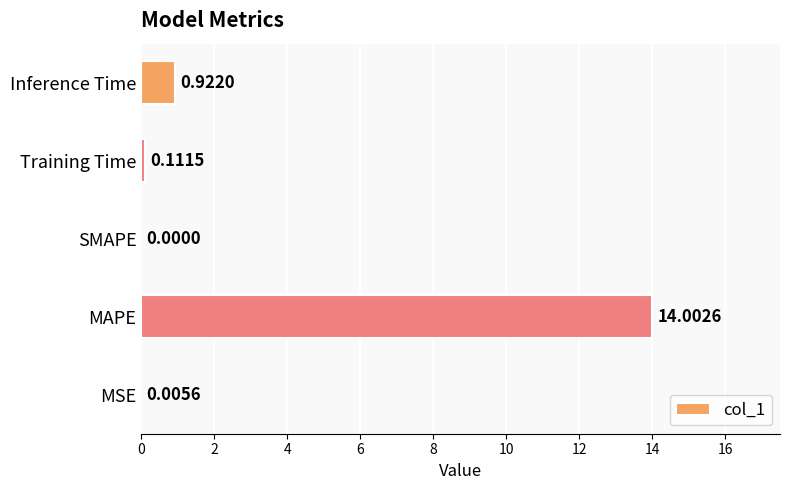

Where is the data nearest to the value 7?

Inference Time